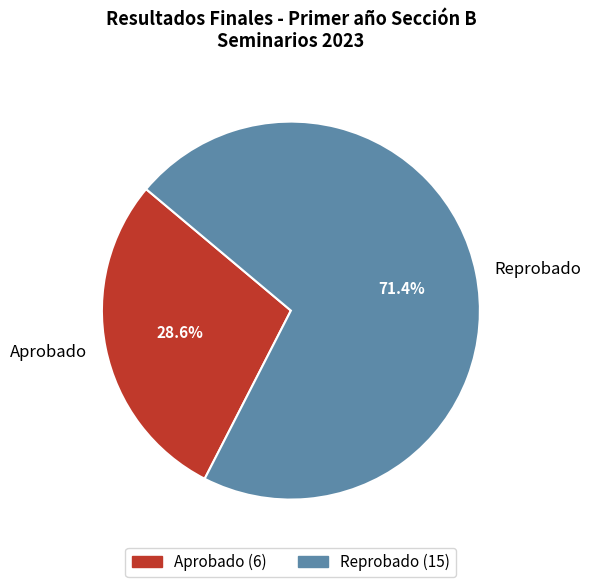

The Reprobado slice represents 71% of the pie. True or false?

True